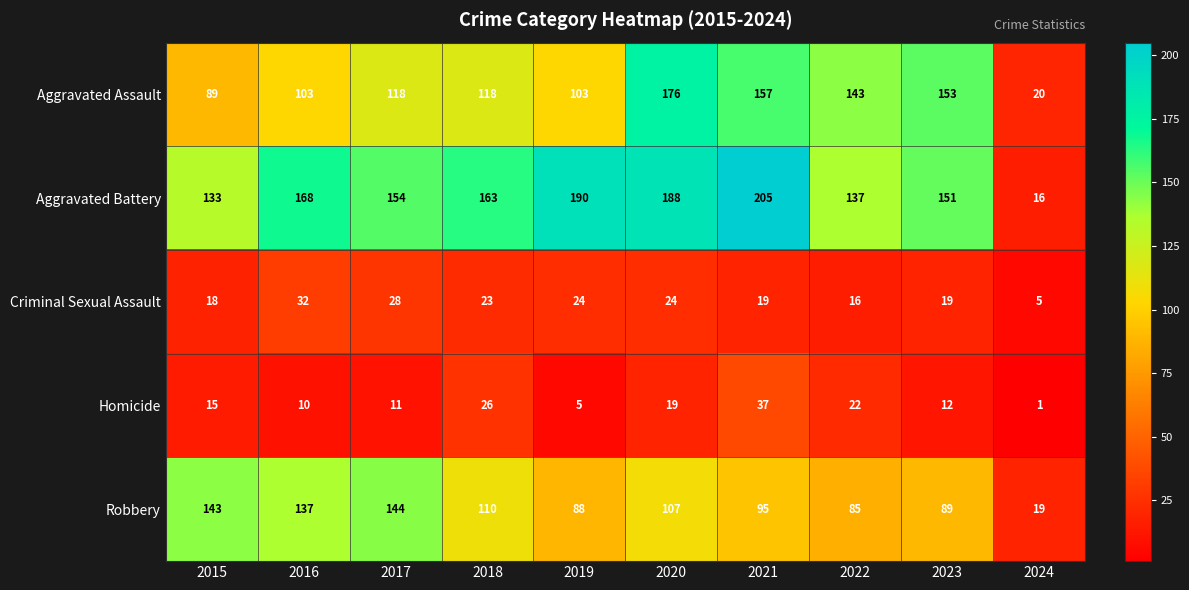

Which series has the largest range (max minus min)?

Aggravated Battery